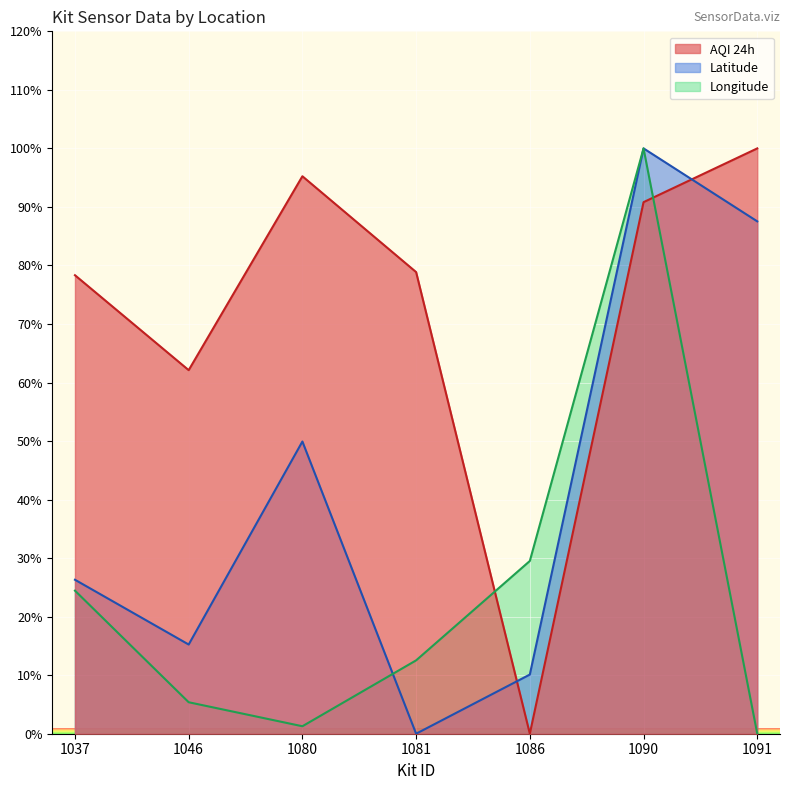

At 1086, list the series in order from largest to smallest.

Longitude, Latitude, AQI 24h